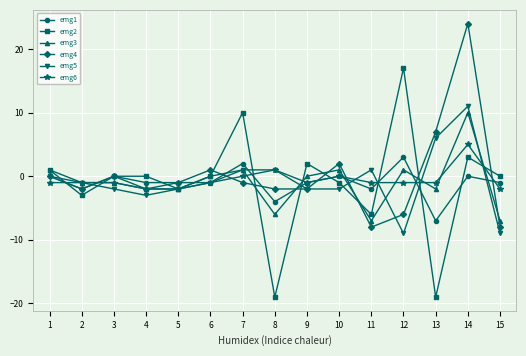

At which label does emg4 first exceed -1?

1